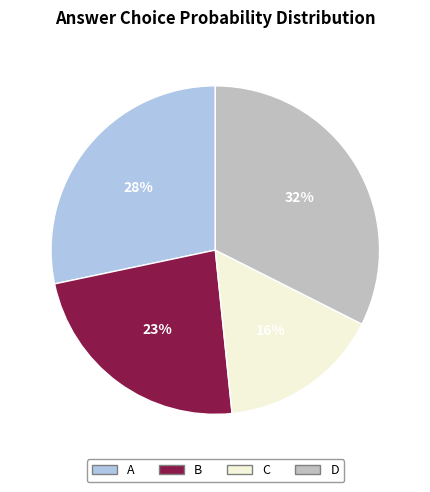

Which category has the biggest portion of the pie?

D